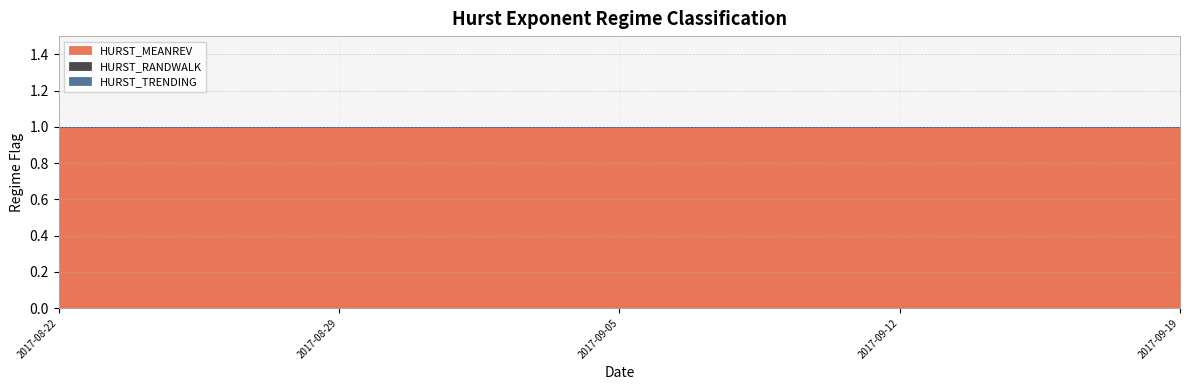

Reading right to left, extract all data points from this chart.

HURST_MEANREV: 2017-09-19=1	2017-09-18=1	2017-09-15=1	2017-09-14=1	2017-09-13=1	2017-09-12=1	2017-09-11=1	2017-09-08=1	2017-09-07=1	2017-09-06=1	2017-09-05=1	2017-09-01=1	2017-08-31=1	2017-08-30=1	2017-08-29=1	2017-08-28=1	2017-08-25=1	2017-08-24=1	2017-08-23=1	2017-08-22=1
HURST_RANDWALK: 2017-09-19=0	2017-09-18=0	2017-09-15=0	2017-09-14=0	2017-09-13=0	2017-09-12=0	2017-09-11=0	2017-09-08=0	2017-09-07=0	2017-09-06=0	2017-09-05=0	2017-09-01=0	2017-08-31=0	2017-08-30=0	2017-08-29=0	2017-08-28=0	2017-08-25=0	2017-08-24=0	2017-08-23=0	2017-08-22=0
HURST_TRENDING: 2017-09-19=0	2017-09-18=0	2017-09-15=0	2017-09-14=0	2017-09-13=0	2017-09-12=0	2017-09-11=0	2017-09-08=0	2017-09-07=0	2017-09-06=0	2017-09-05=0	2017-09-01=0	2017-08-31=0	2017-08-30=0	2017-08-29=0	2017-08-28=0	2017-08-25=0	2017-08-24=0	2017-08-23=0	2017-08-22=0